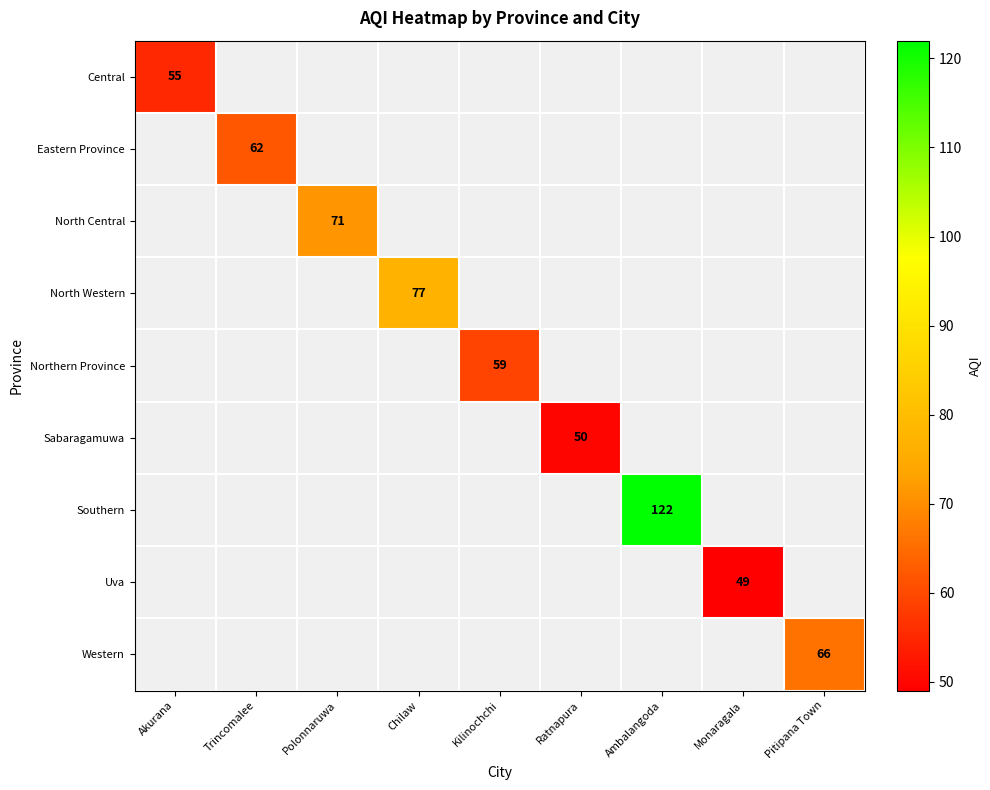

True or false: North Western has a value of 16 at Chilaw.

False